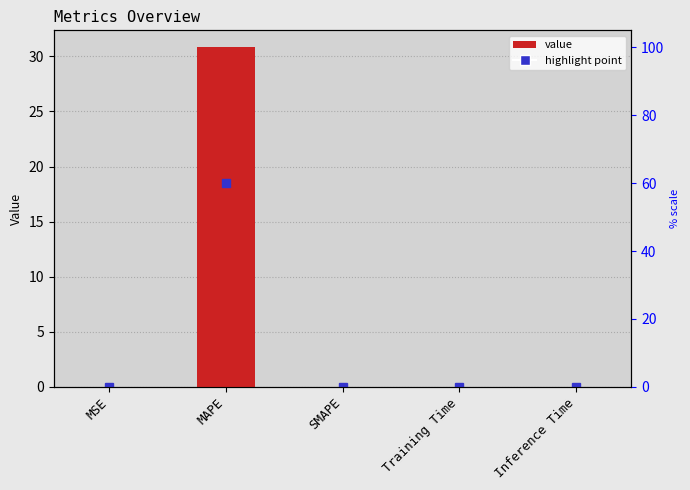

Is it true that the value at MSE is 0.0?

False